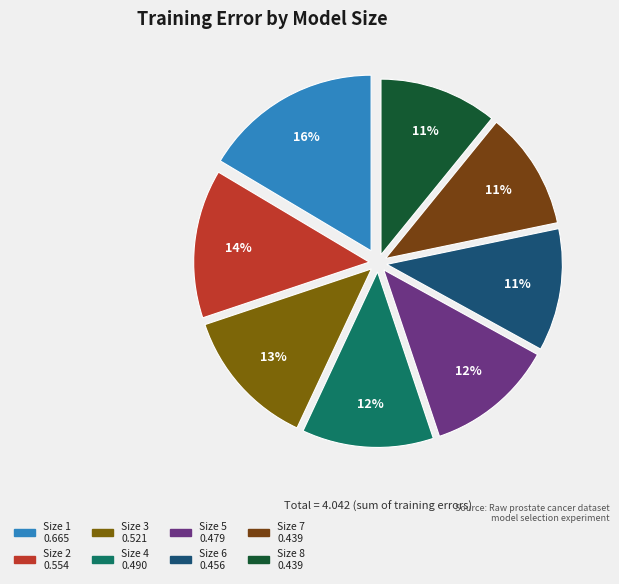

Rank the categories by value from highest to lowest.

Size 1, Size 2, Size 3, Size 4, Size 5, Size 6, Size 7, Size 8